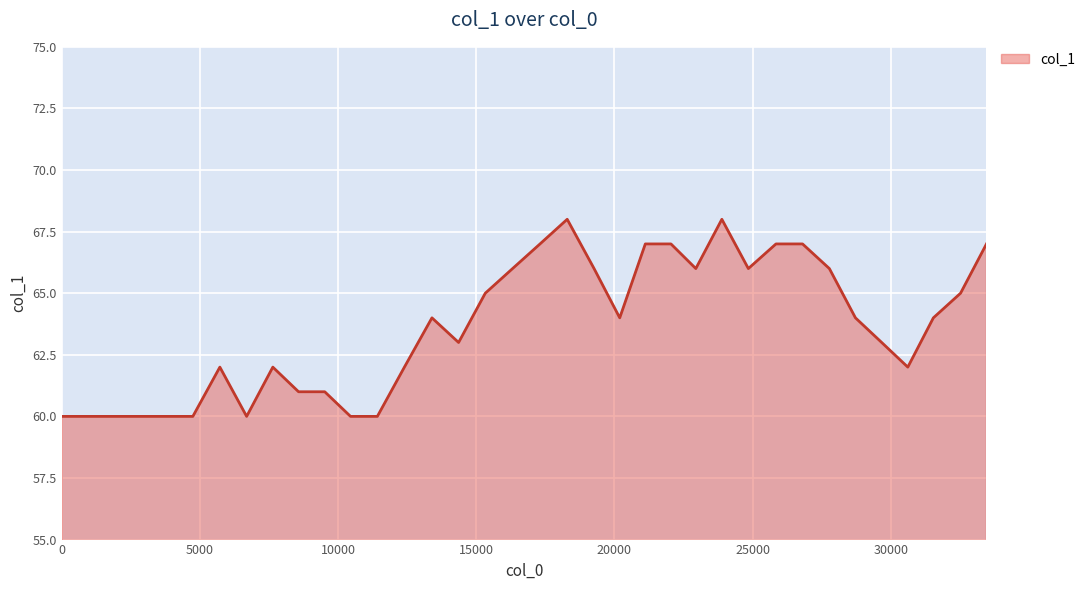

What is the difference between the maximum and minimum values?

8